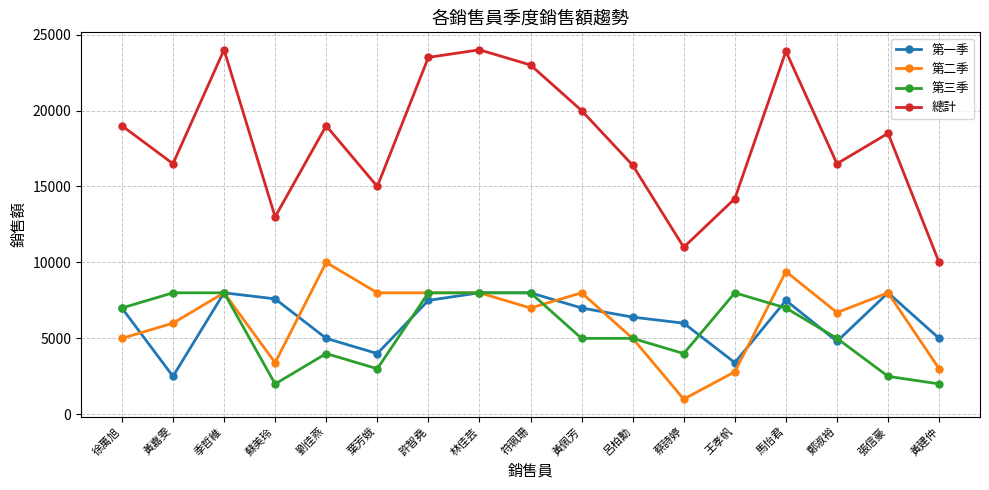

How many lines are shown in the chart?

4